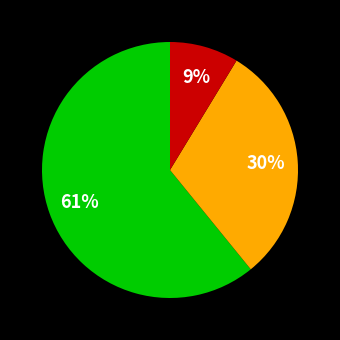

To the nearest percent, what is the difference between the largest and smallest slice percentages?

52%